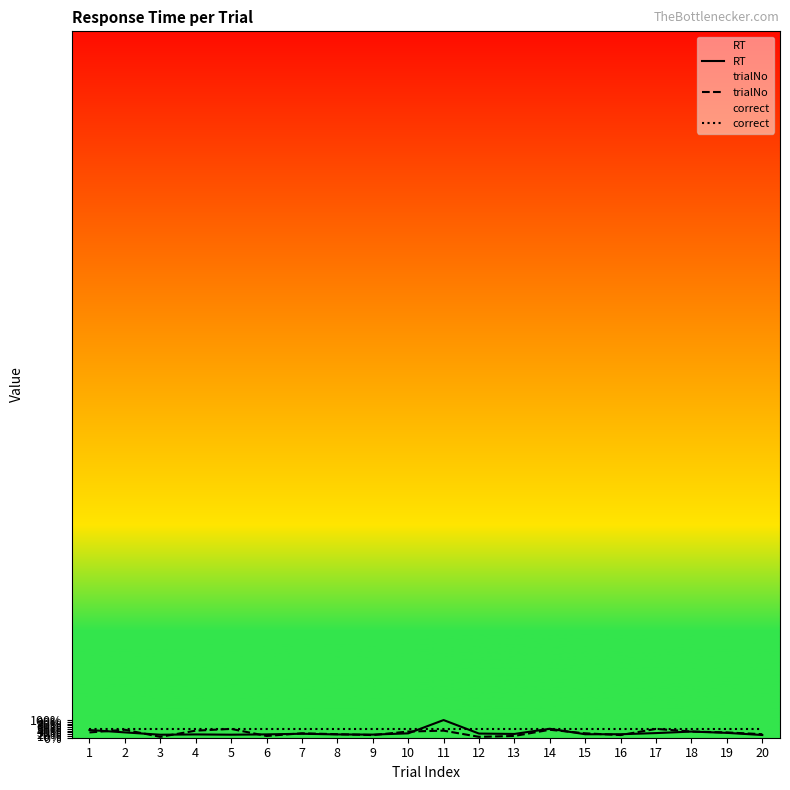

Is it true that correct equals 15.8 at 17?

False